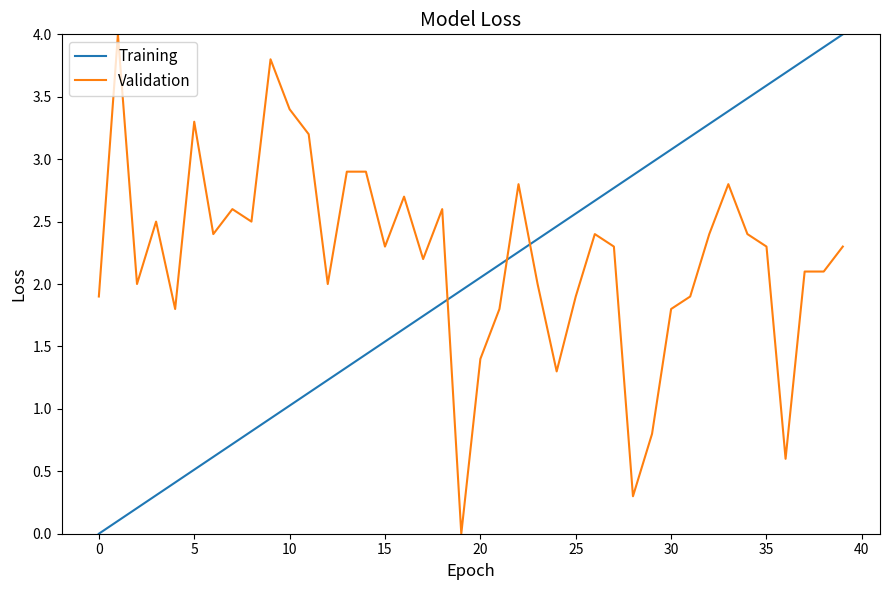

What is the maximum value shown in the chart?

4.0